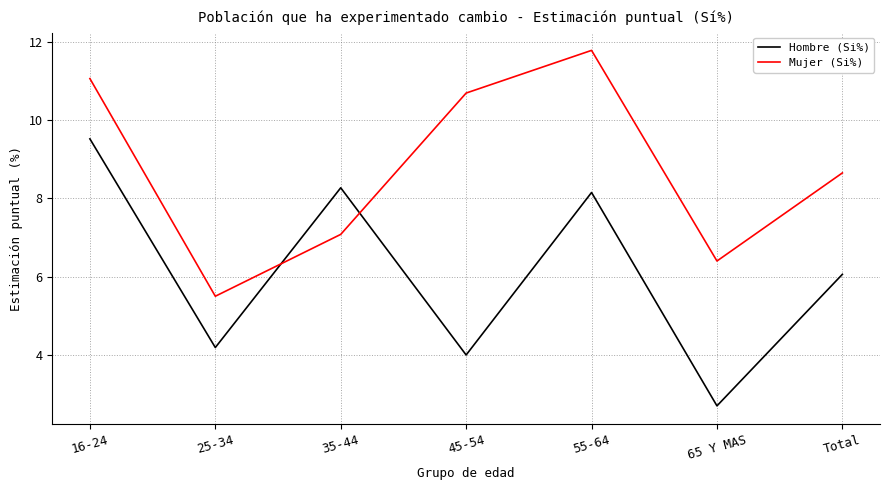

What is the maximum value for Hombre (Si%)?

9.5